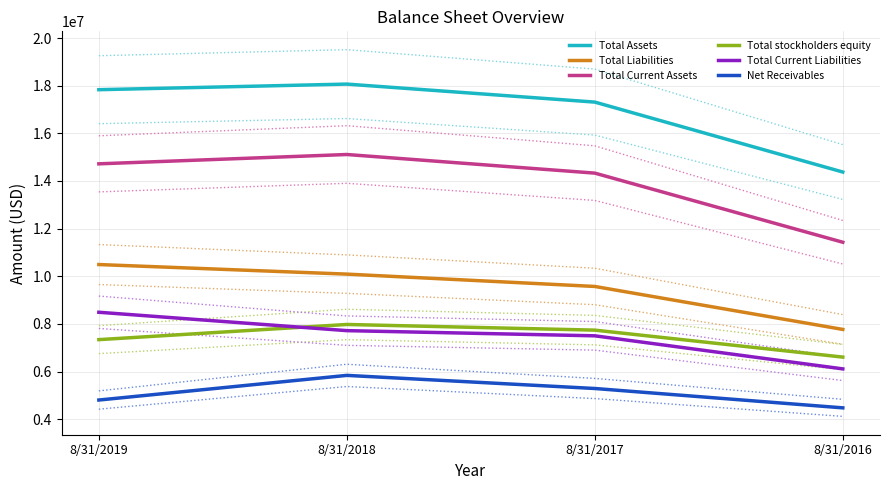

What is the total value across all series at 8/31/2016?

50768568